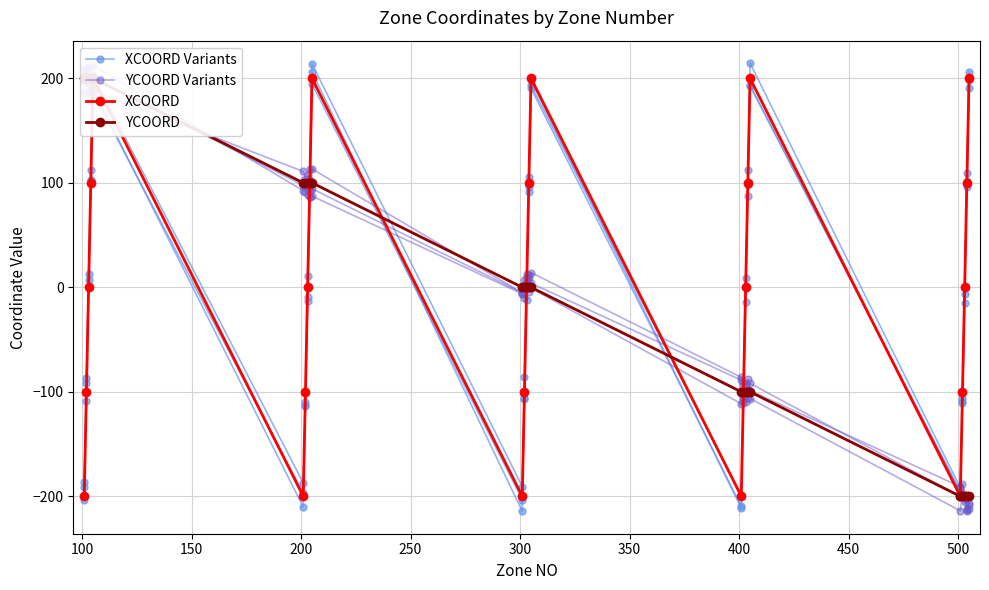

Reading left to right, list all the values displayed in this chart.

XCOORD Variants: -203.8	-86.5	7.0	103.0	189.7	-210.3	-113.3	11.0	103.0	206.2	-214.4	-85.9	10.0	91.4	190.5	-209.5	-105.9	0.7	98.0	193.7	-196.6	-110.8	-6.2	96.0	198.7
YCOORD Variants: 206.9	208.1	187.2	195.8	188.5	110.9	103.7	94.9	86.9	94.3	-5.2	6.9	4.1	11.6	-0.8	-111.4	-93.6	-92.2	-98.2	-91.9	-200.2	-199.3	-202.2	-214.2	-211.8
XCOORD: -200.0	-100.0	0.0	100.0	200.0	-200.0	-100.0	0.0	100.0	200.0	-200.0	-100.0	0.0	100.0	200.0	-200.0	-100.0	0.0	100.0	200.0	-200.0	-100.0	0.0	100.0	200.0
YCOORD: 200.0	200.0	200.0	200.0	200.0	100.0	100.0	100.0	100.0	100.0	0.0	0.0	0.0	0.0	0.0	-100.0	-100.0	-100.0	-100.0	-100.0	-200.0	-200.0	-200.0	-200.0	-200.0